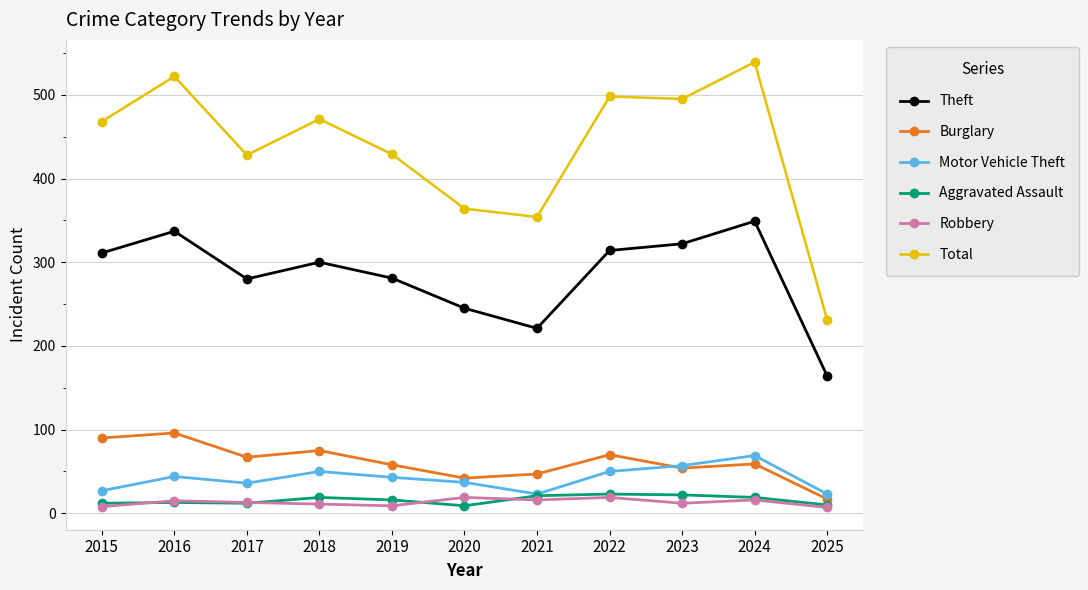

Where is the first local minimum for Burglary?

2017